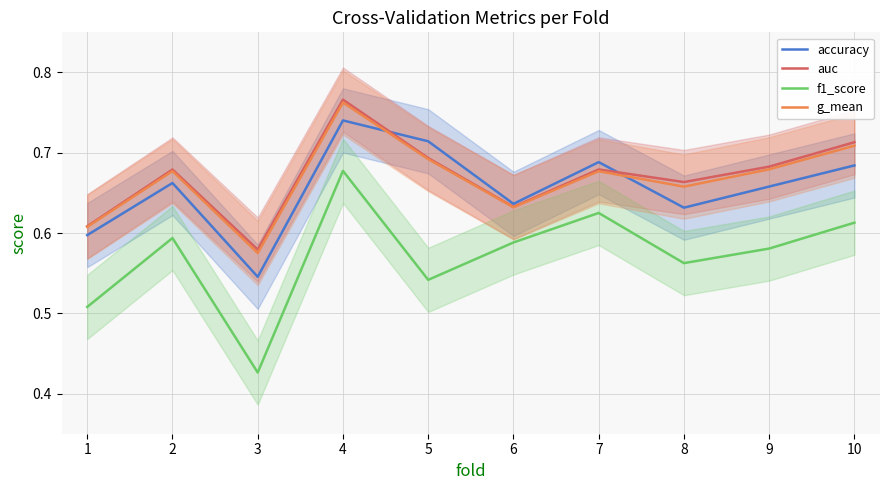

At how many categories does at least one series exceed 0?

10